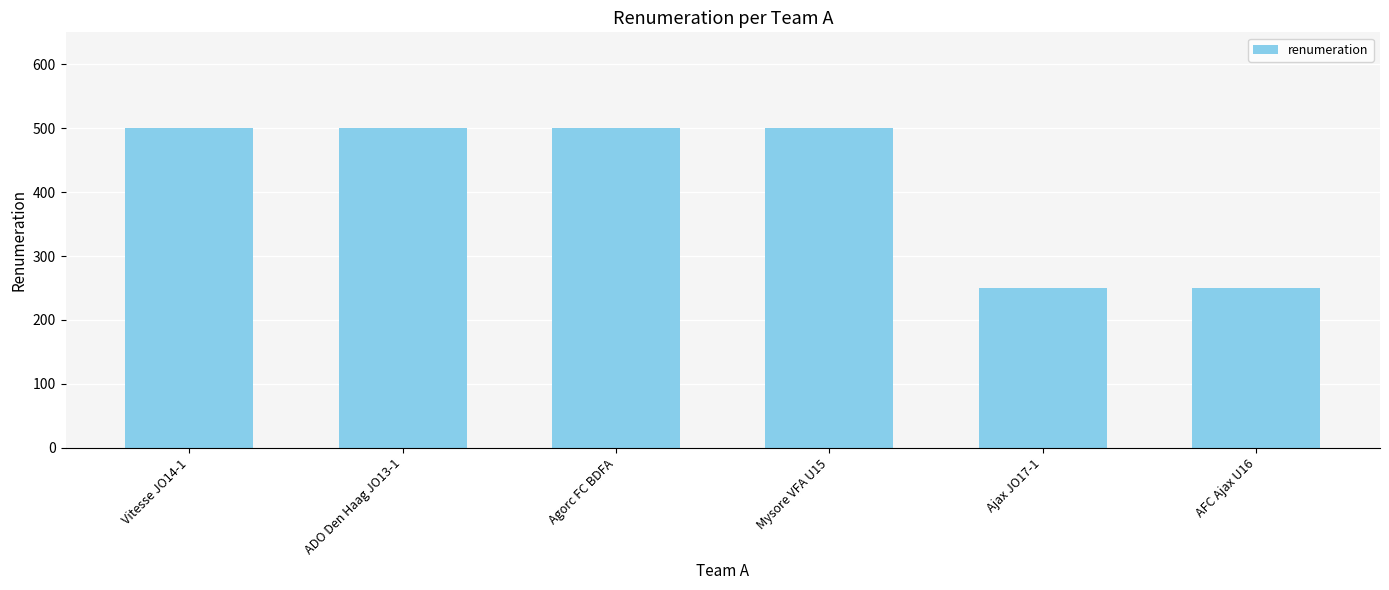

What is the difference between the second highest and second lowest values?

250